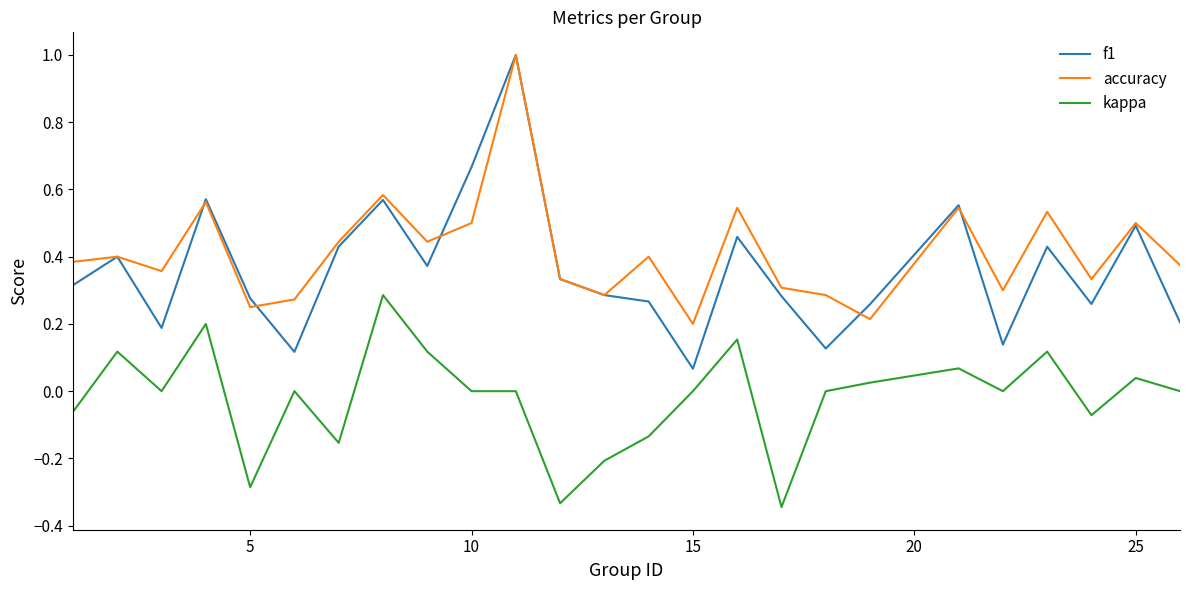

Which series has the largest range (max minus min)?

f1